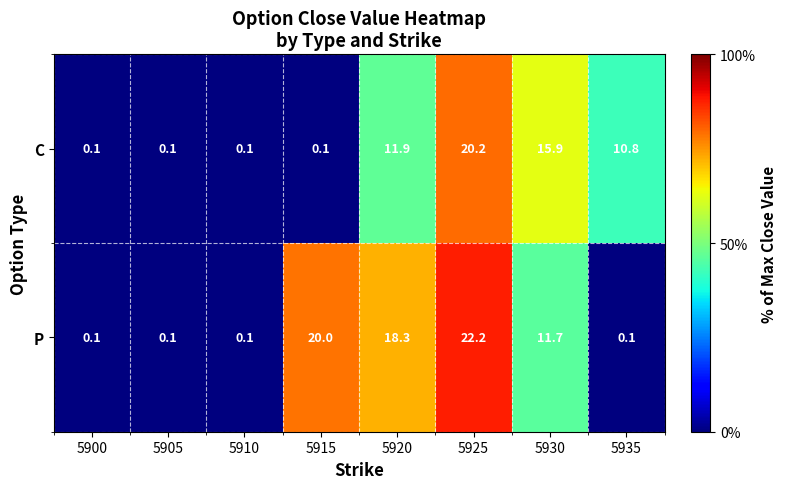

What is the maximum value shown in the chart?

22.2